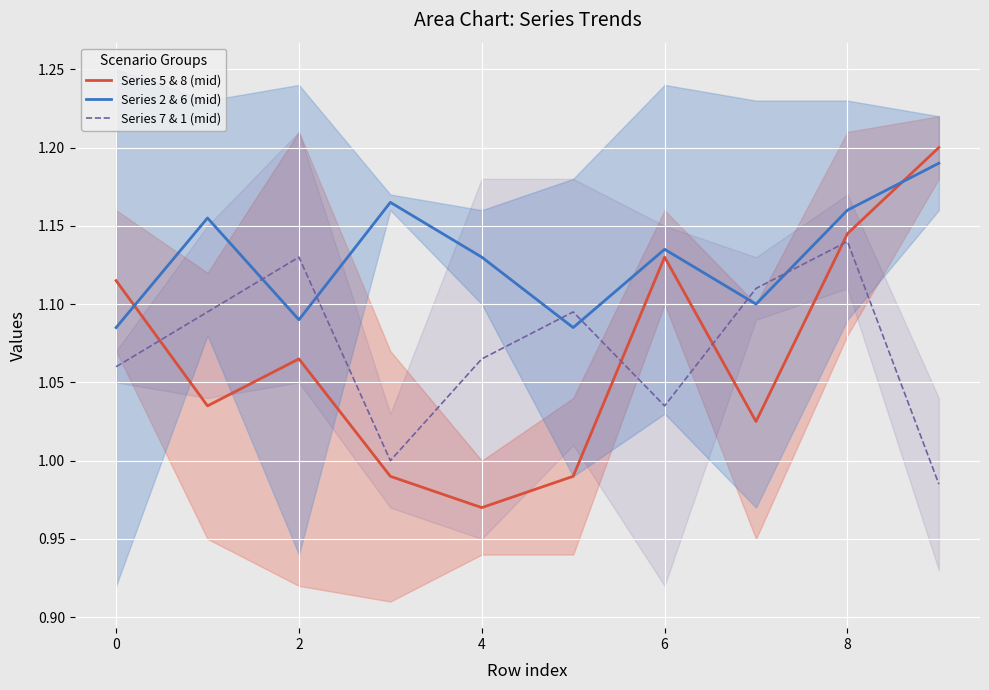

Reading right to left, what are all the values shown in this chart?

Series 5 & 8 (mid): 1.2	1.1	1.0	1.1	1.0	1.0	1.0	1.1	1.0	1.1
Series 2 & 6 (mid): 1.2	1.2	1.1	1.1	1.1	1.1	1.2	1.1	1.2	1.1
Series 7 & 1 (mid): 1.0	1.1	1.1	1.0	1.1	1.1	1.0	1.1	1.1	1.1